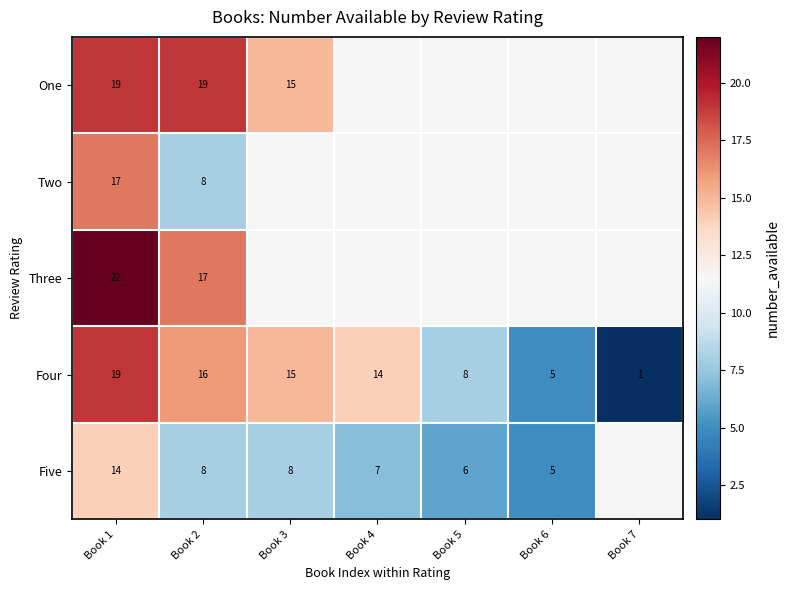

Which category has the highest value across all series?

Book 1